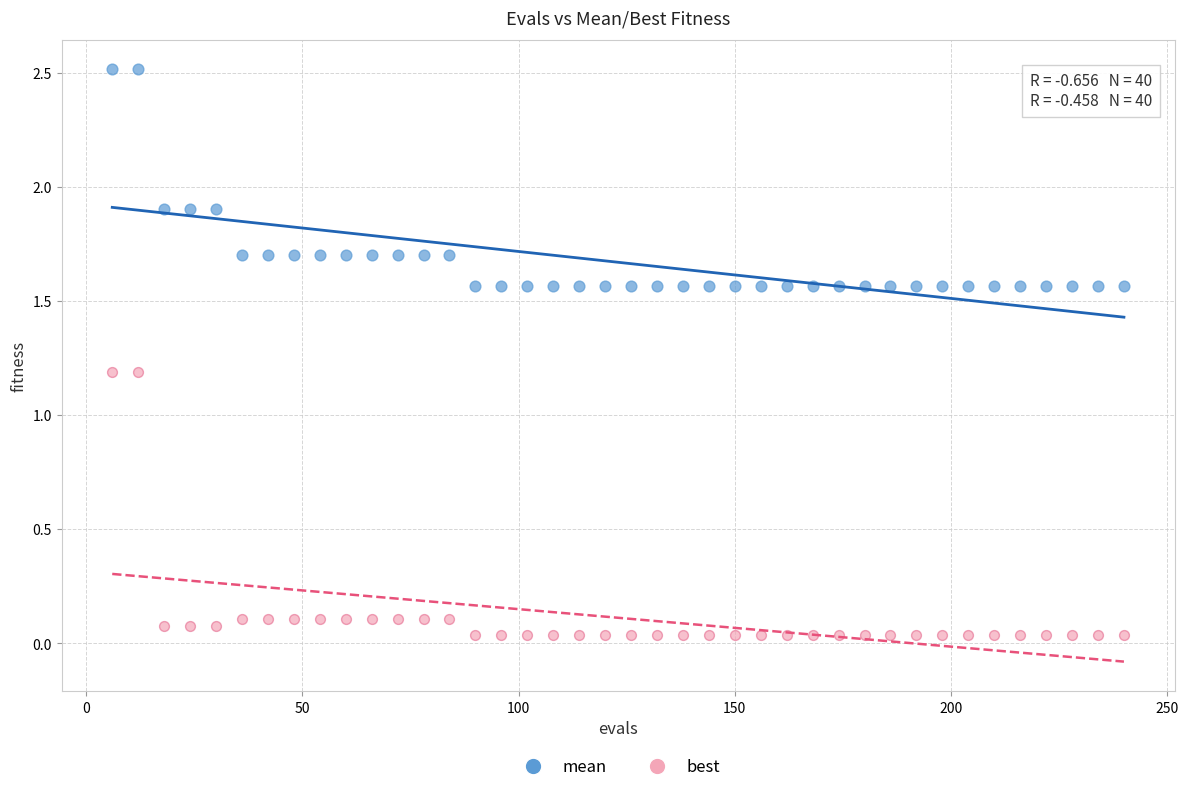

What is the X range (max minus min) for the scatter plot?

234.0